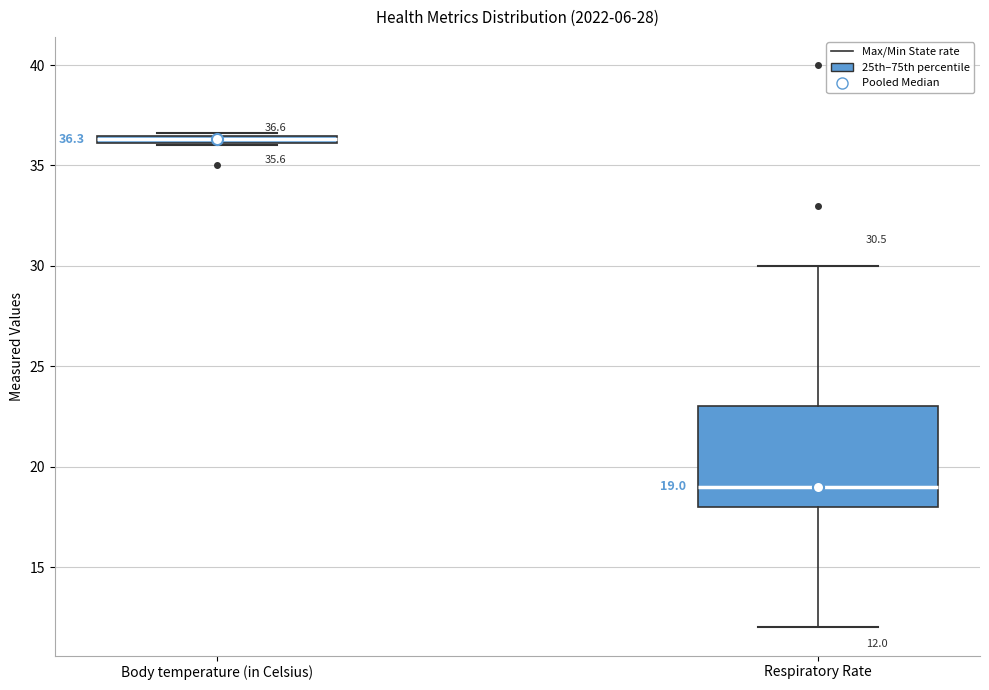

Which box is the tallest, from its lower edge to its upper edge?

Respiratory Rate